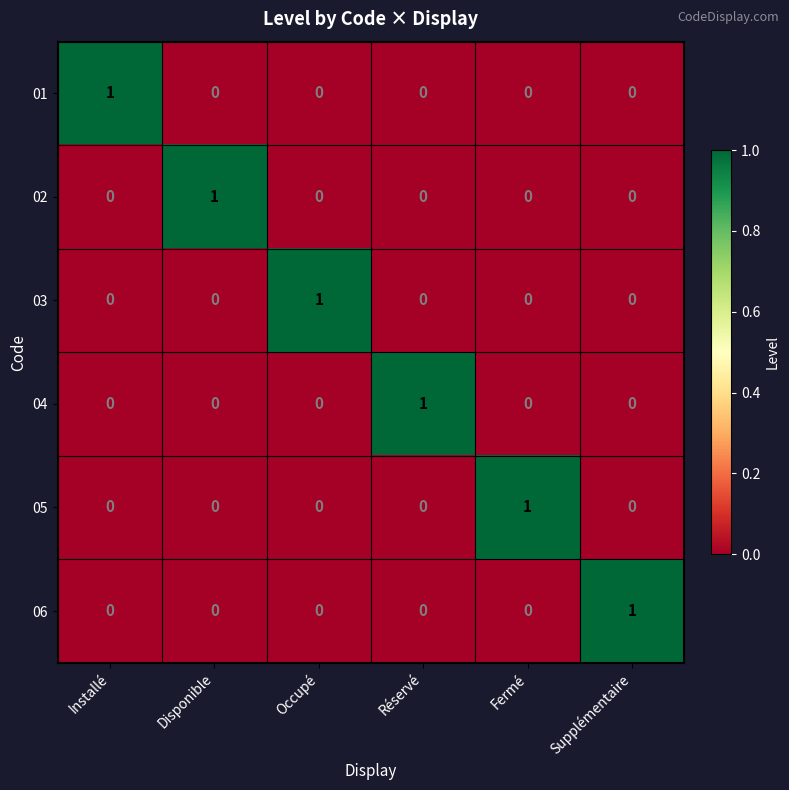

At how many categories does at least one series exceed 0?

6